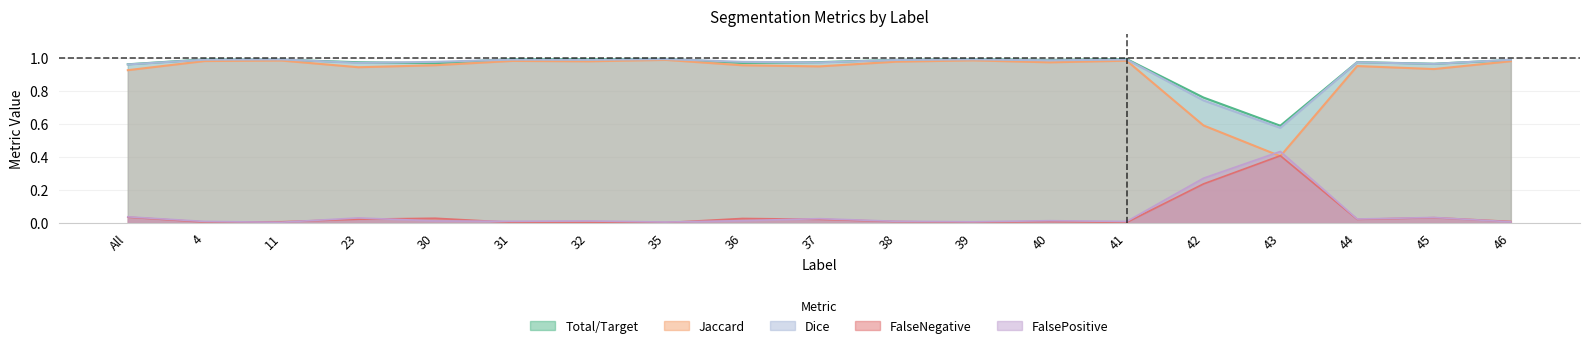

Reading right to left, extract all data points from this chart.

Total/Target: 1.0	1.0	1.0	0.6	0.8	1.0	1.0	1.0	1.0	1.0	1.0	1.0	1.0	1.0	1.0	1.0	1.0	1.0	1.0
Jaccard: 1.0	0.9	1.0	0.4	0.6	1.0	1.0	1.0	1.0	1.0	1.0	1.0	1.0	1.0	1.0	0.9	1.0	1.0	0.9
Dice: 1.0	1.0	1.0	0.6	0.7	1.0	1.0	1.0	1.0	1.0	1.0	1.0	1.0	1.0	1.0	1.0	1.0	1.0	1.0
FalseNegative: 0.0	0.0	0.0	0.4	0.2	0.0	0.0	0.0	0.0	0.0	0.0	0.0	0.0	0.0	0.0	0.0	0.0	0.0	0.0
FalsePositive: 0.0	0.0	0.0	0.4	0.3	0.0	0.0	0.0	0.0	0.0	0.0	0.0	0.0	0.0	0.0	0.0	0.0	0.0	0.0